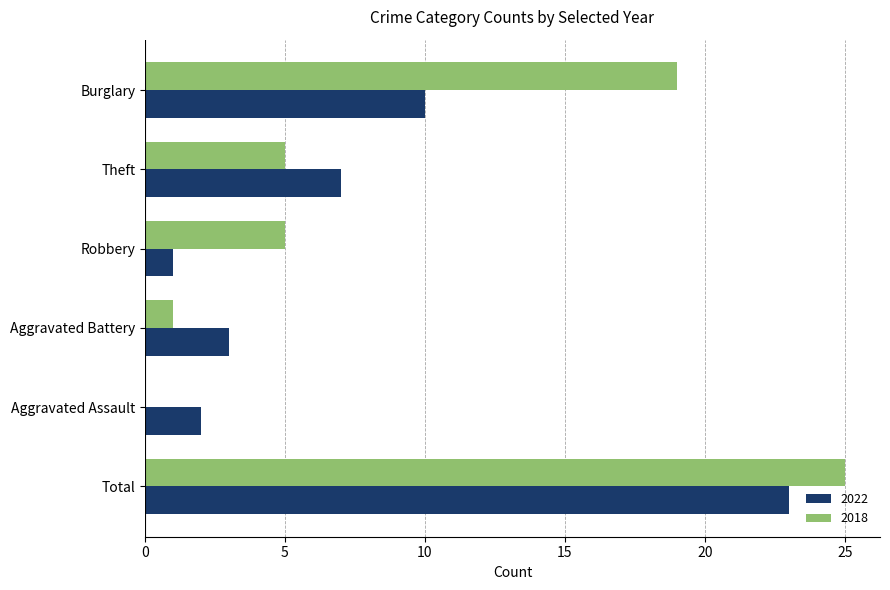

At which label is 2022 closest to 12?

Burglary